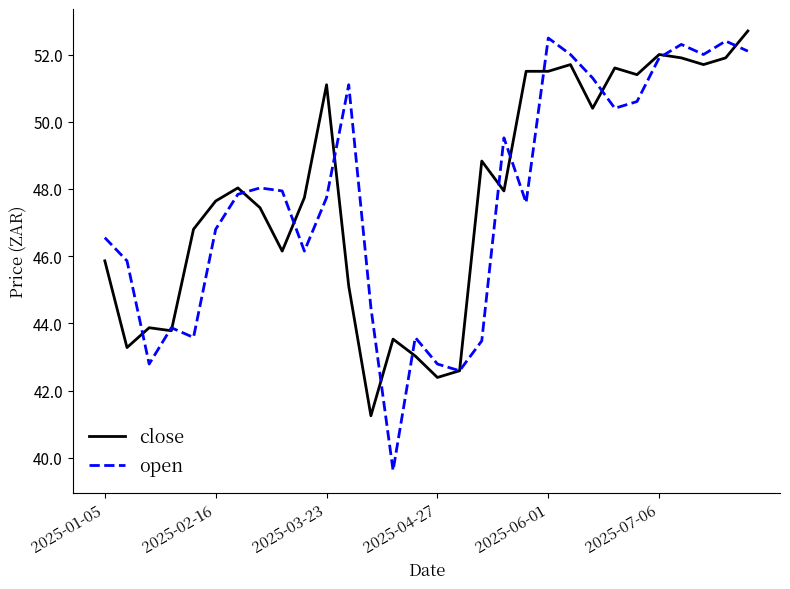

True or false: open and close intersect in this chart.

True